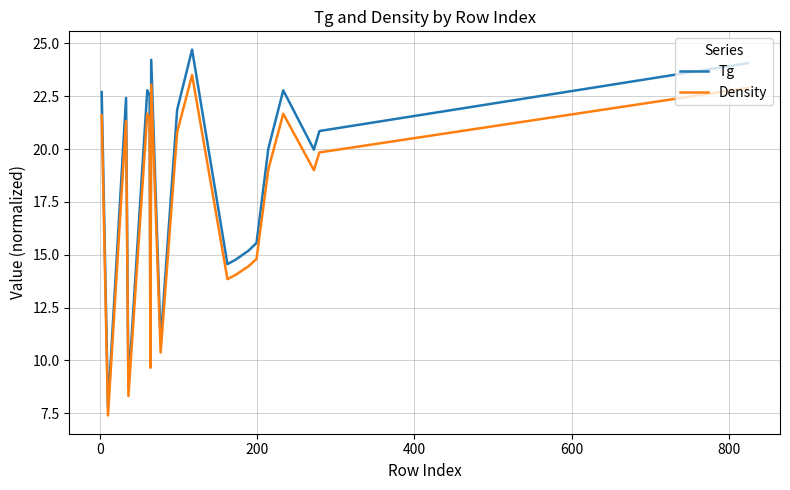

What is the difference between the maximum and minimum values in the Tg series?

16.9